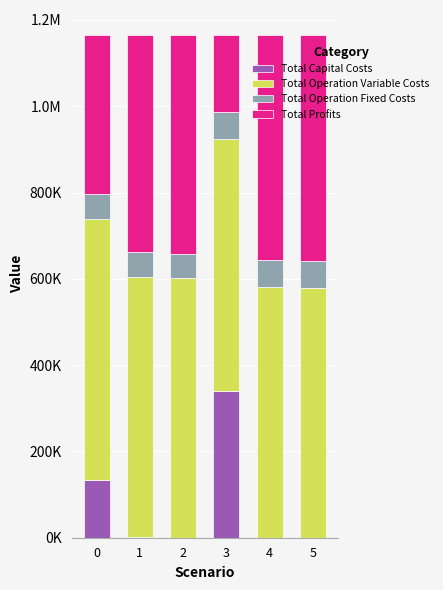

What are all the series names shown in the legend?

Total Capital Costs, Total Operation Variable Costs, Total Operation Fixed Costs, Total Profits